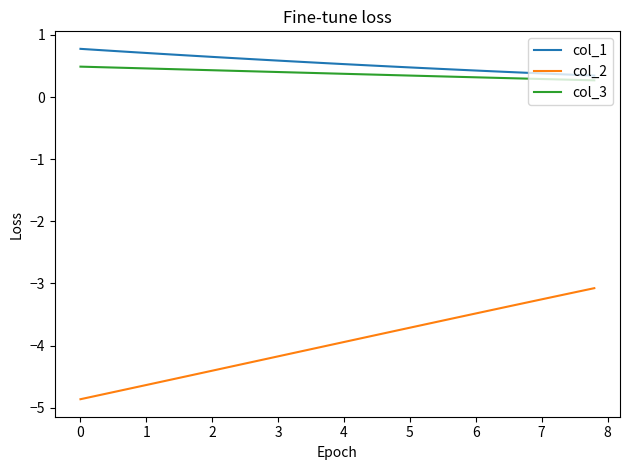

Which series has the largest range (max minus min)?

col_2